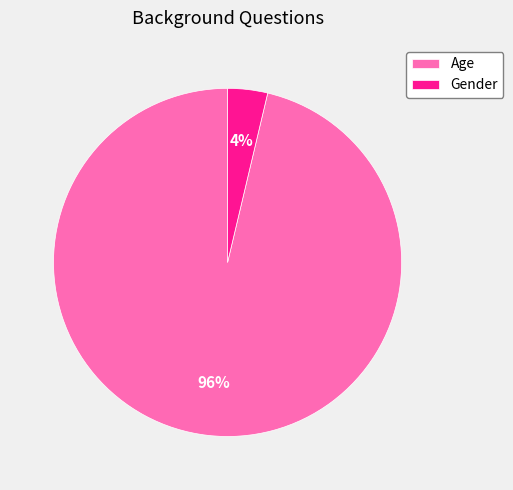

What percentage is the Age slice, to the nearest percent?

96%